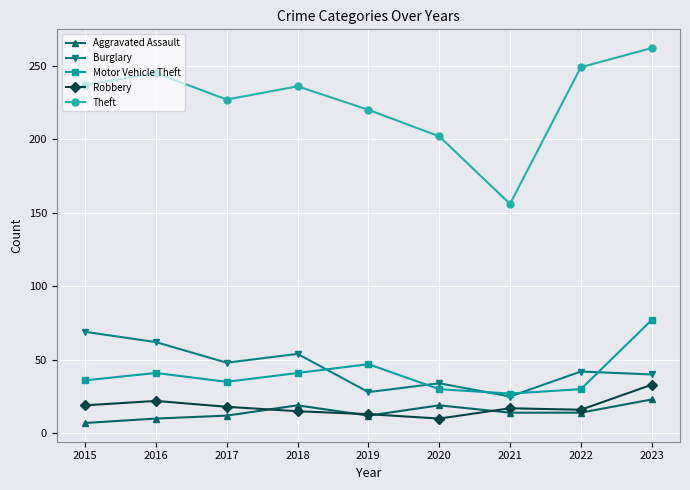

True or false: Motor Vehicle Theft has more than 0 points higher than both neighbors.

True